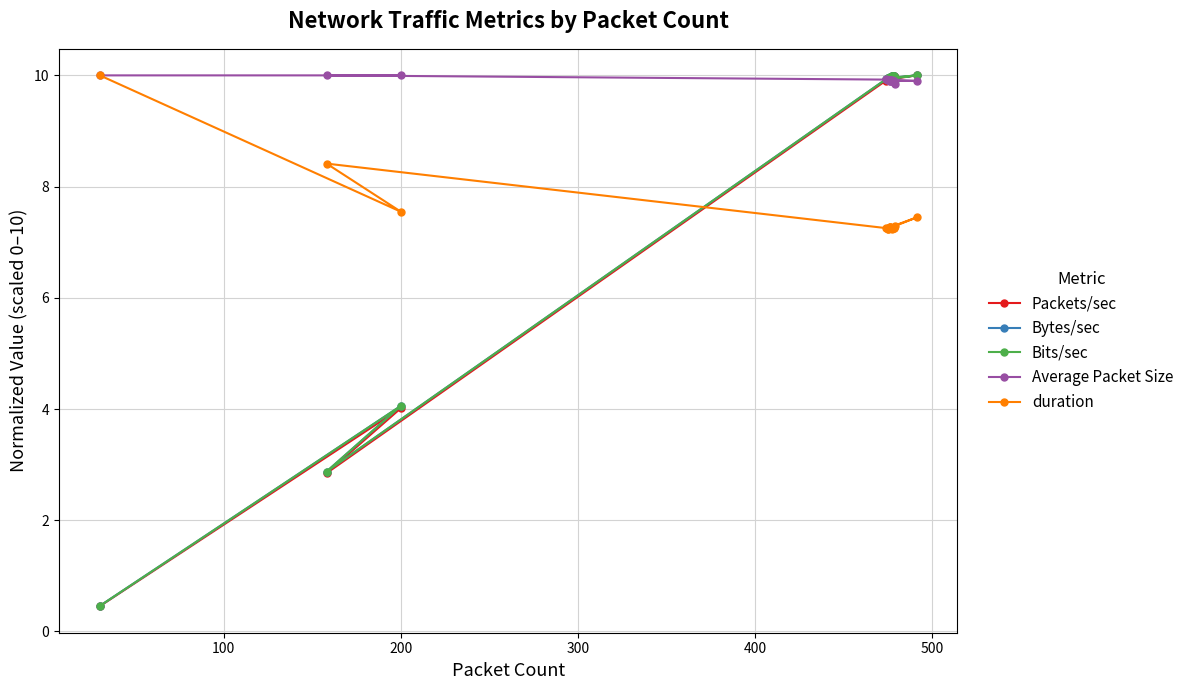

True or false: Bits/sec and Packets/sec cross at least once.

True